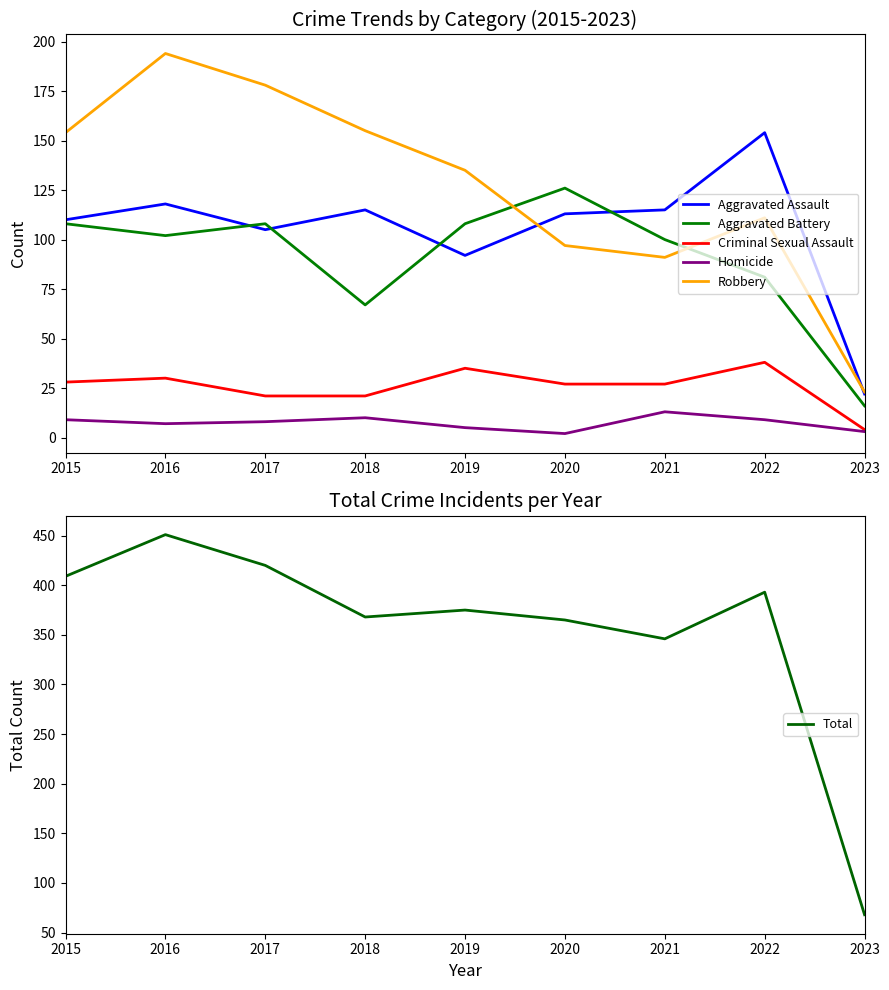

What is the difference between the maximum and minimum values in the Total series?

383